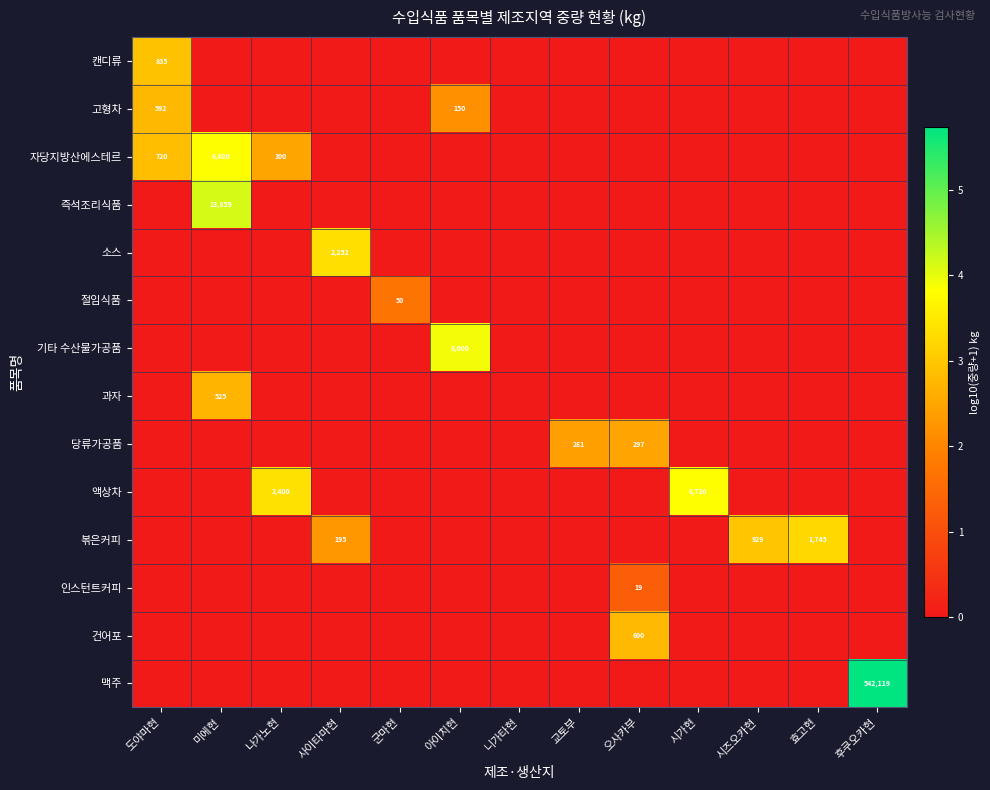

True or false: 과자 has a value of 525 at 미에현.

True